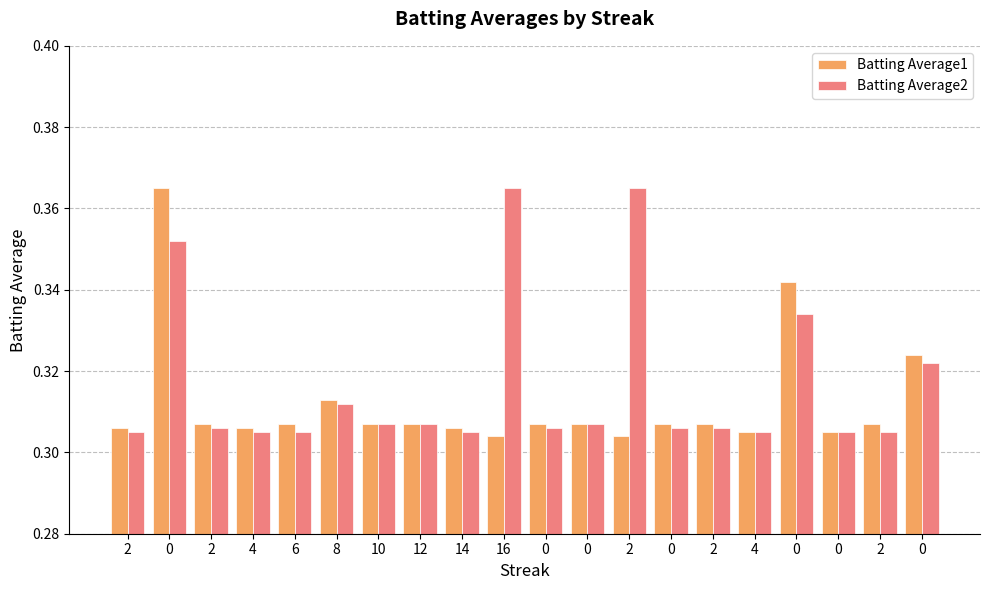

True or false: Batting Average2 has a value of 0.1 at 0.

False